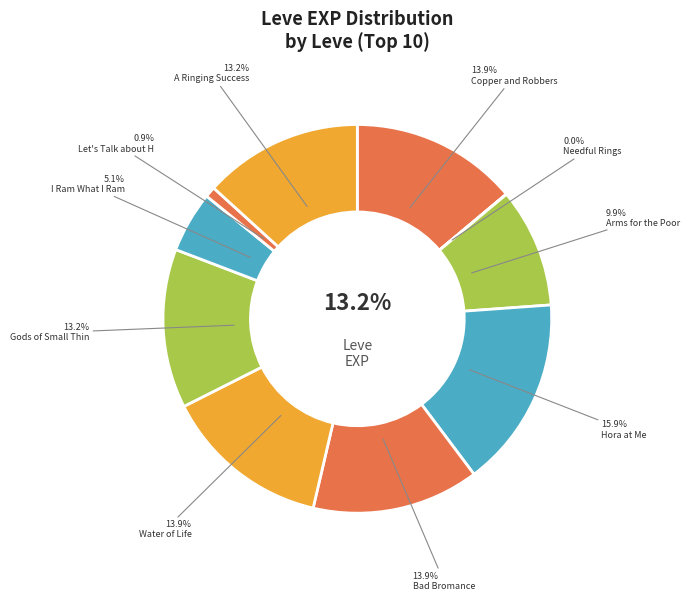

True or false: Let's Talk about Hex accounts for 11% of the total.

False